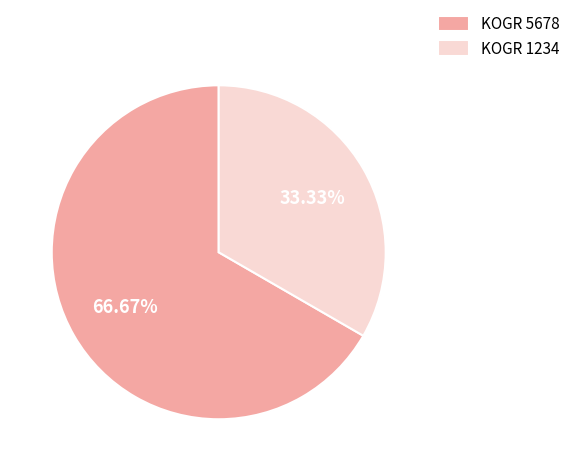

Between KOGR 1234 and KOGR 5678, which is larger?

KOGR 5678